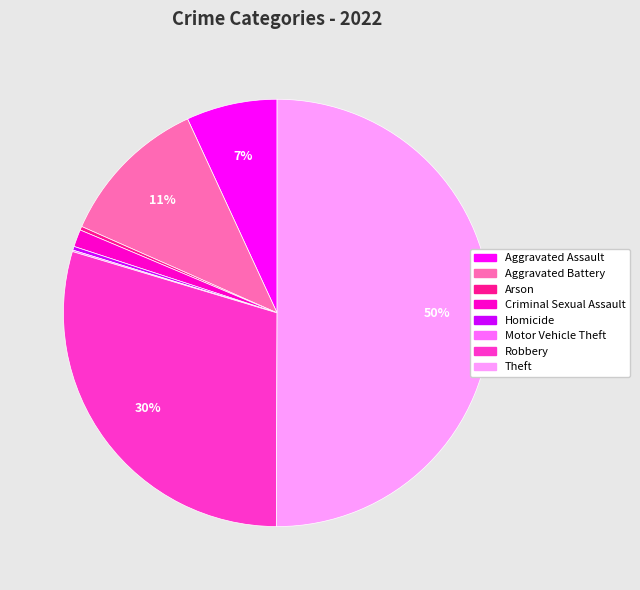

Is it true that Arson is 0% of the pie?

True